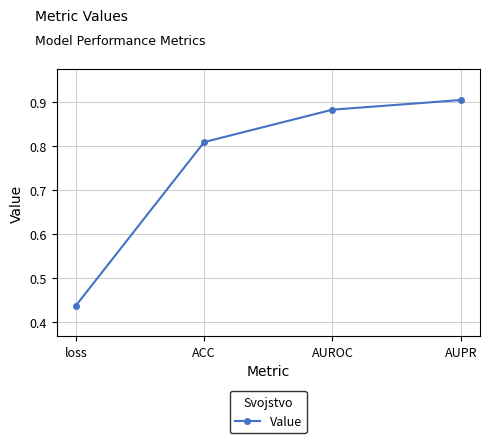

List the labels in order of value, largest first.

AUPR, AUROC, ACC, loss